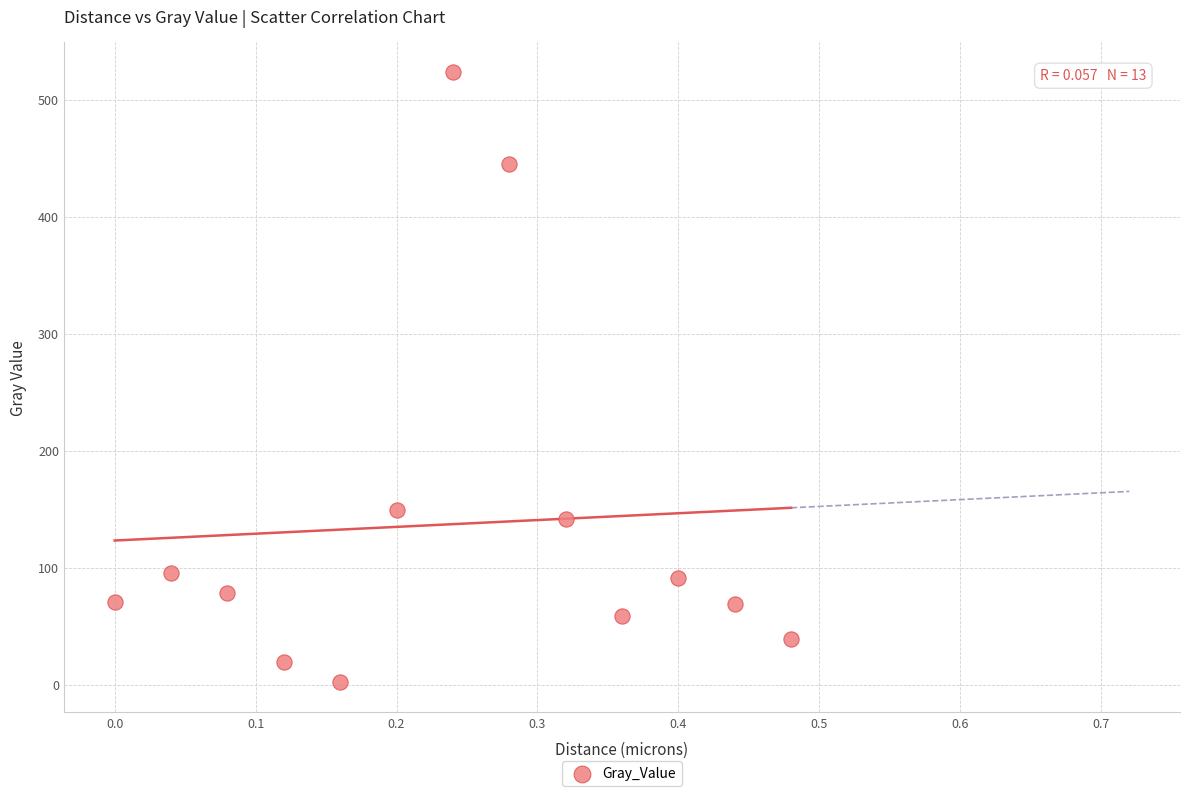

What Y value in the scatter plot is closest to 262?

149.5